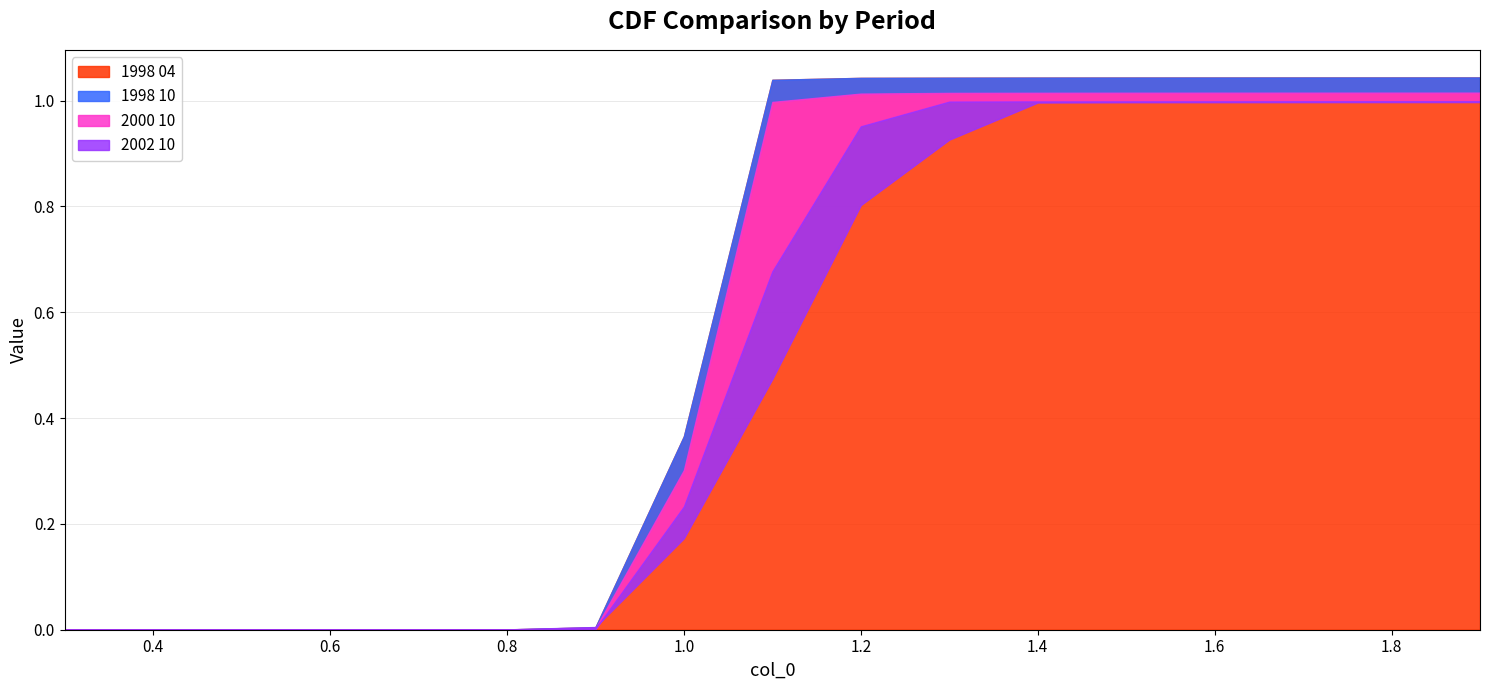

Count the number of data series in this chart.

4